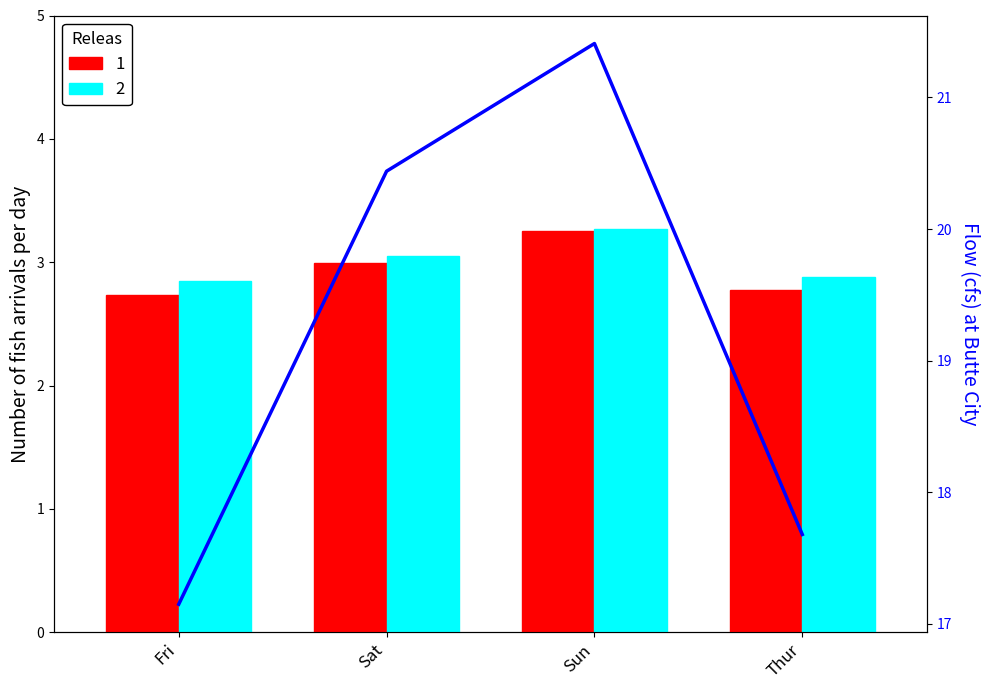

Reading left to right, extract all data points from this chart.

17.1	20.4	21.4	17.7